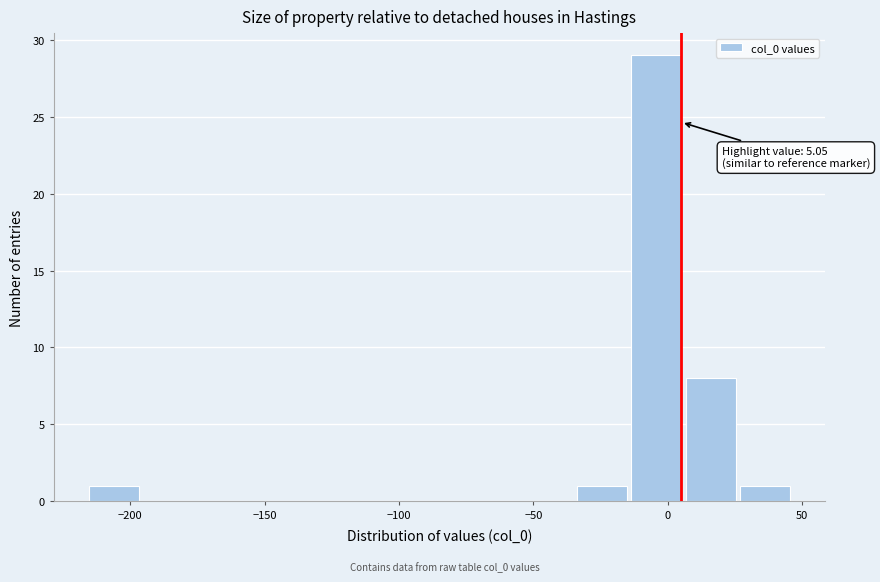

Over which range of the x-axis is the bar tallest?

-15 to 5